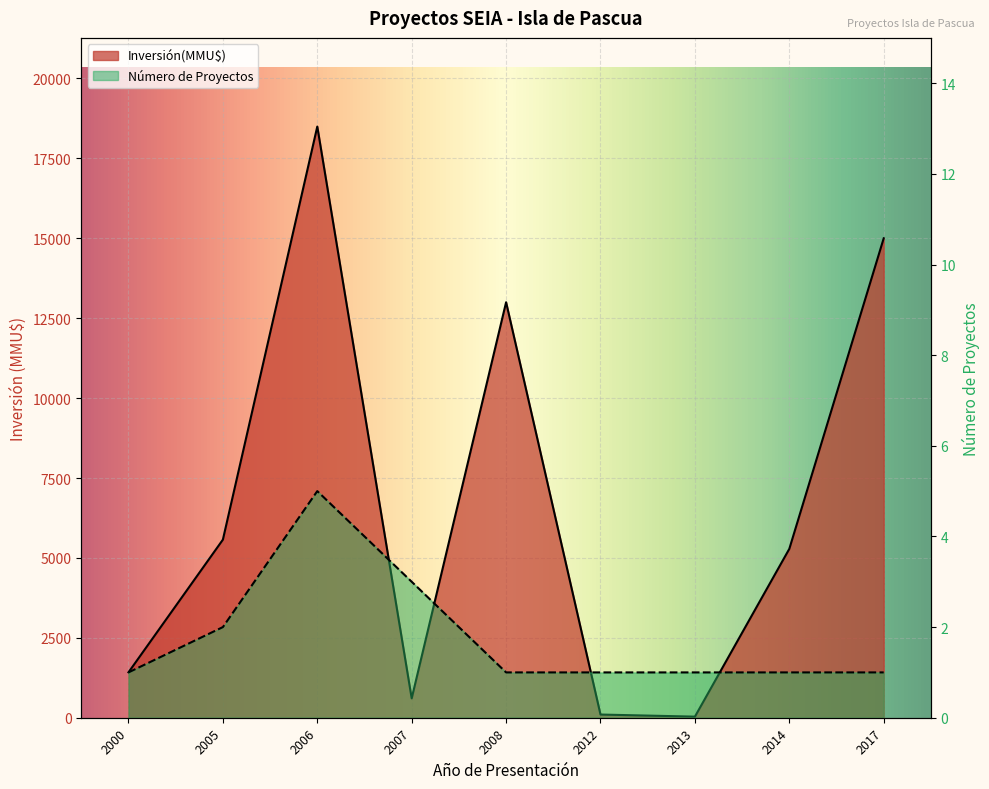

The value of Inversión(MMU$) at 2017 is 15000. True or false?

True